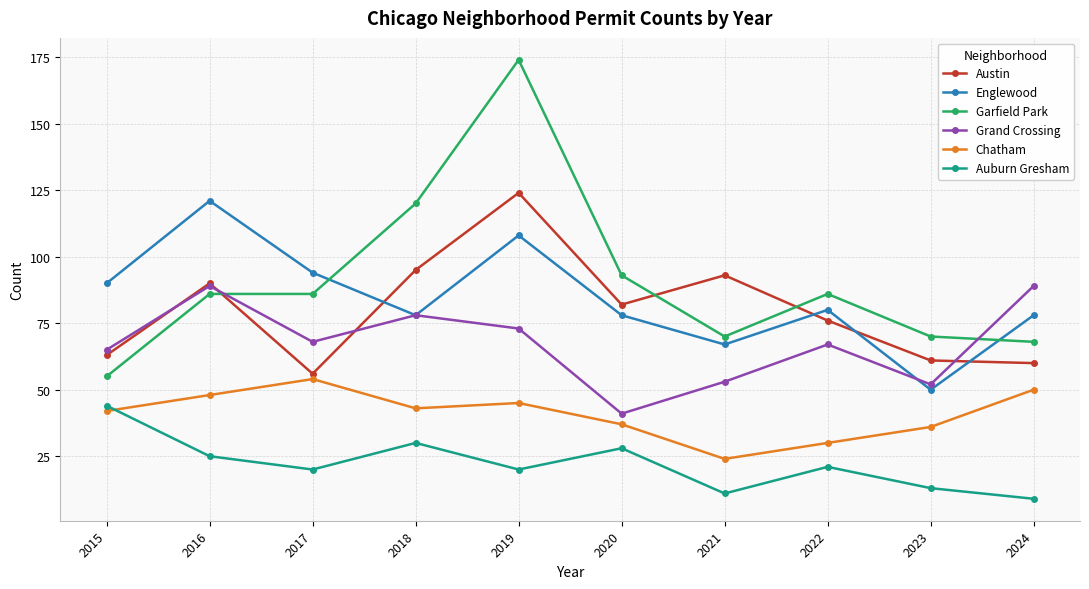

How many lines are shown in the chart?

6